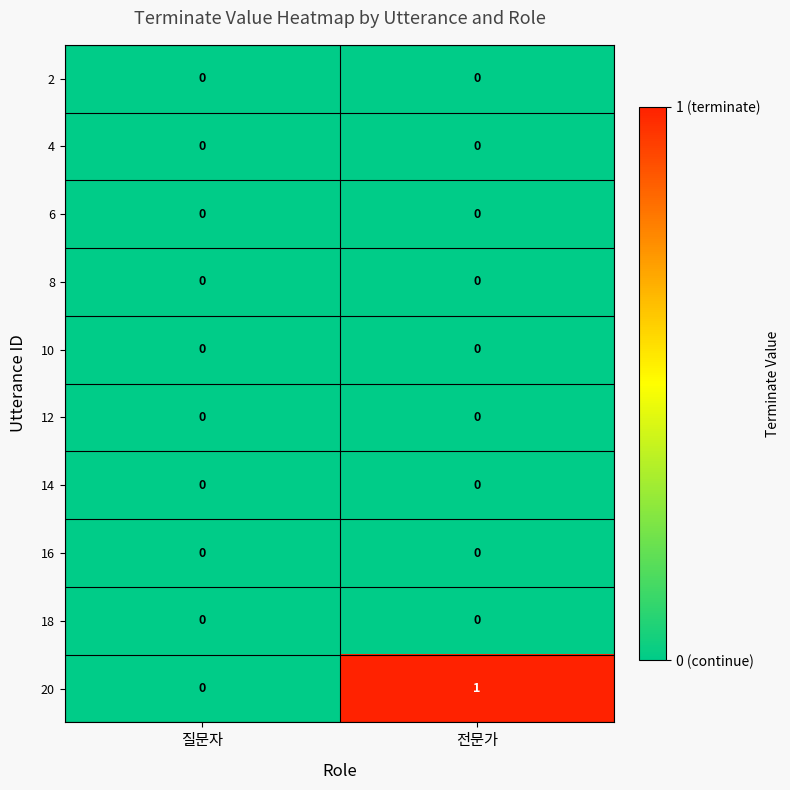

At which category is the sum across all series the highest?

전문가